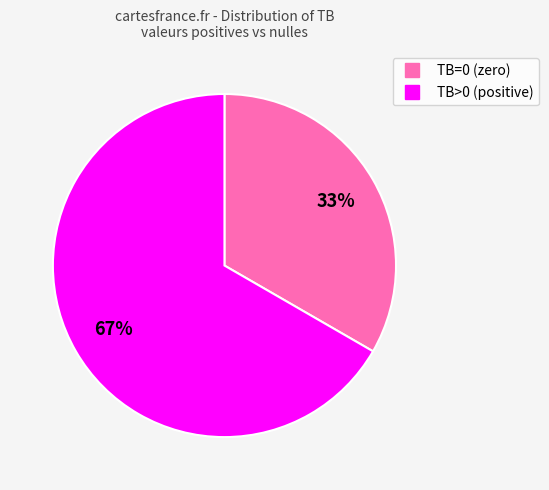

To the nearest percent, what is the average slice percentage?

50%